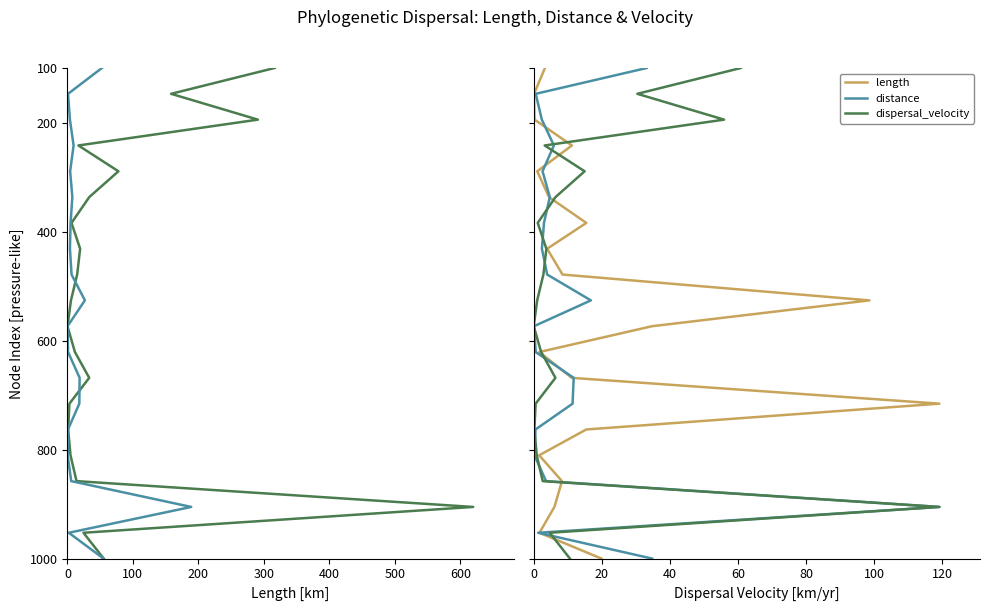

What is the value of the distance (scaled) point at the 17th from the left?

857.9